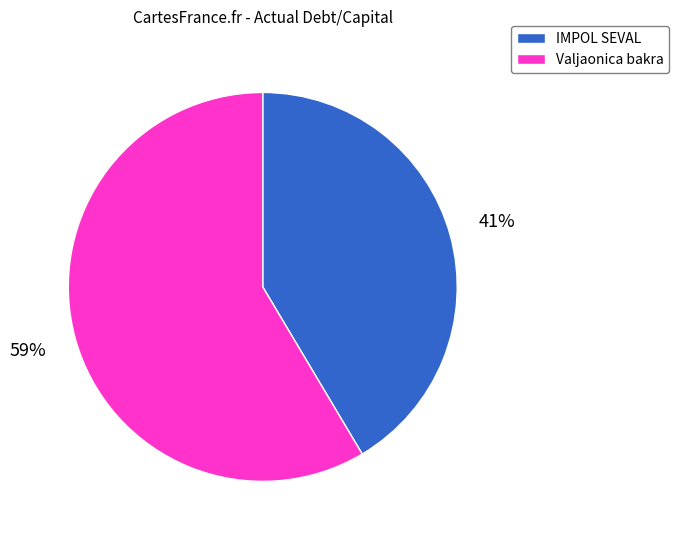

Rank the categories by value from highest to lowest.

Valjaonica bakra, IMPOL SEVAL